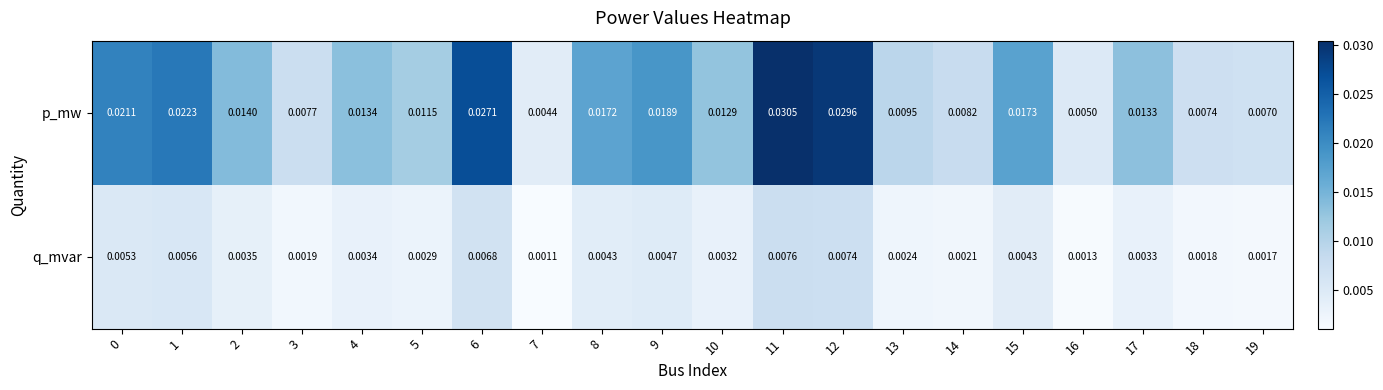

Which series changed the most between 3 and 13?

p_mw